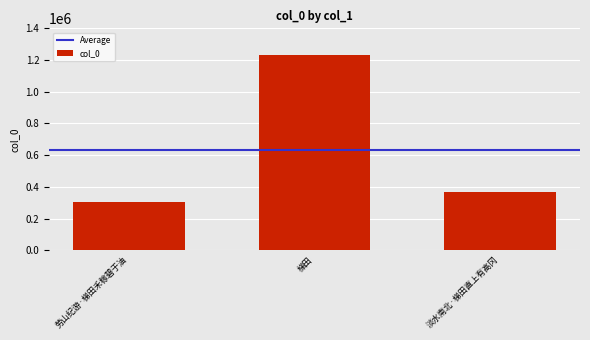

Count the number of data series in this chart.

1